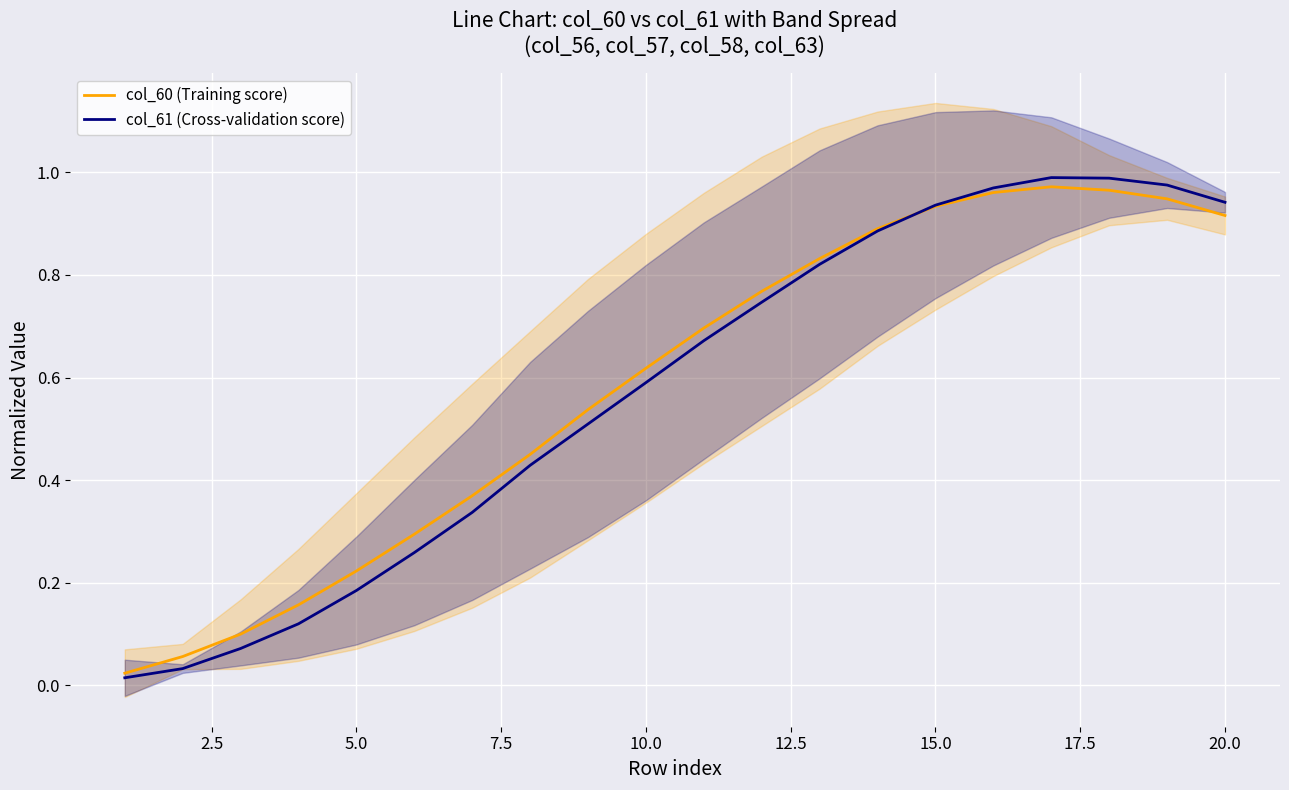

The col_61 (Cross-validation score) series shows 0.3 at 10.0. True or false?

False